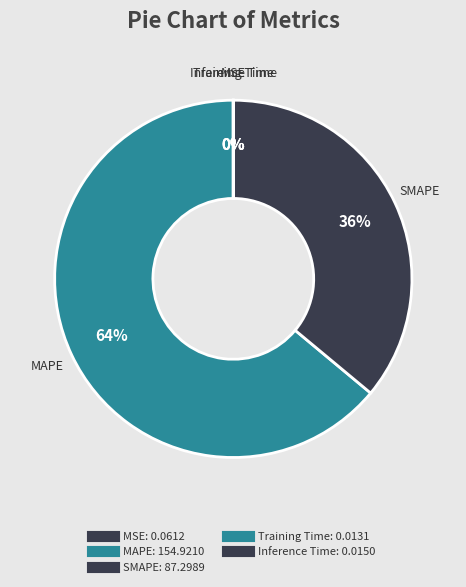

To the nearest percent, what is the combined percentage of Inference Time and MAPE?

64%